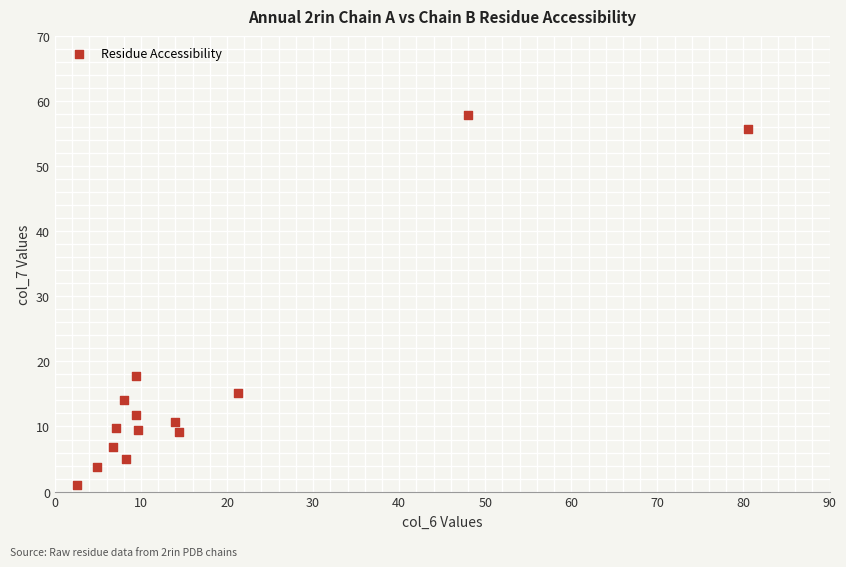

What Y value in the scatter plot is closest to 29?

17.8